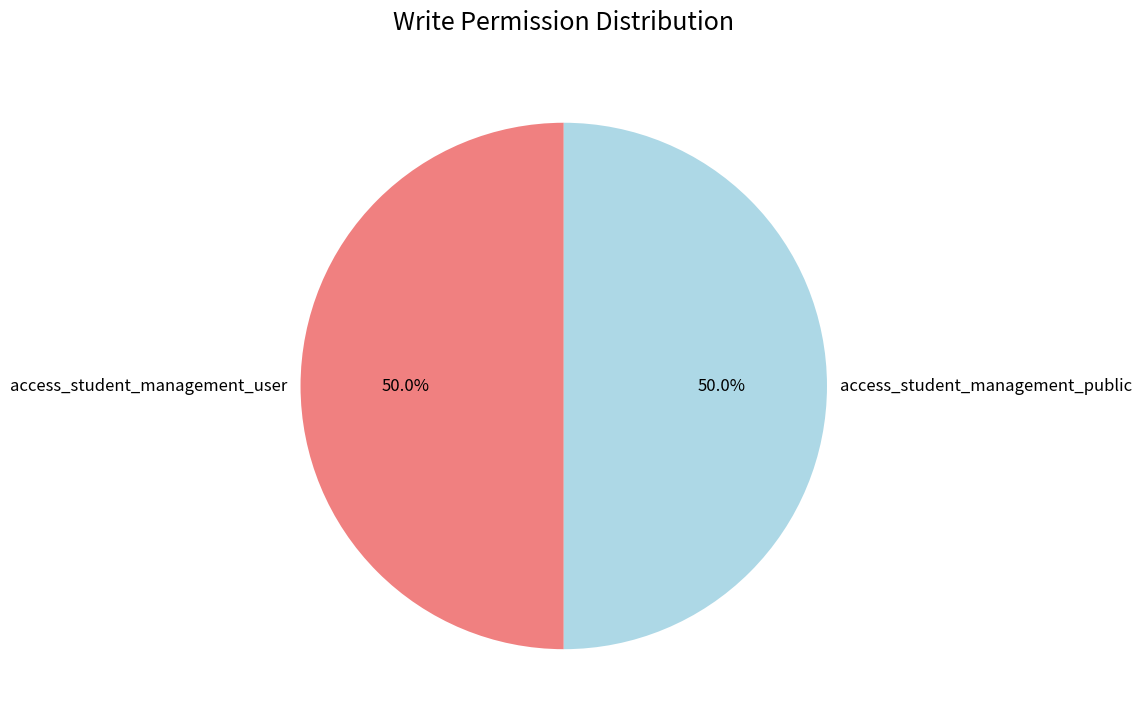

What is the ratio of the value at access_student_management_public to the value at access_student_management_user?

1.0